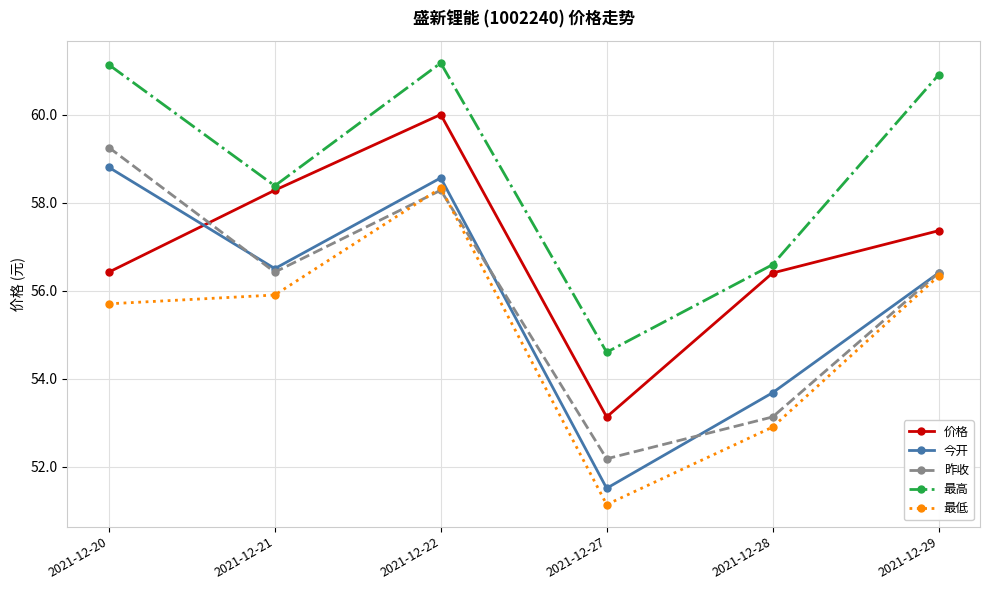

In 昨收, how many points are lower than both neighbors (excluding endpoints)?

2